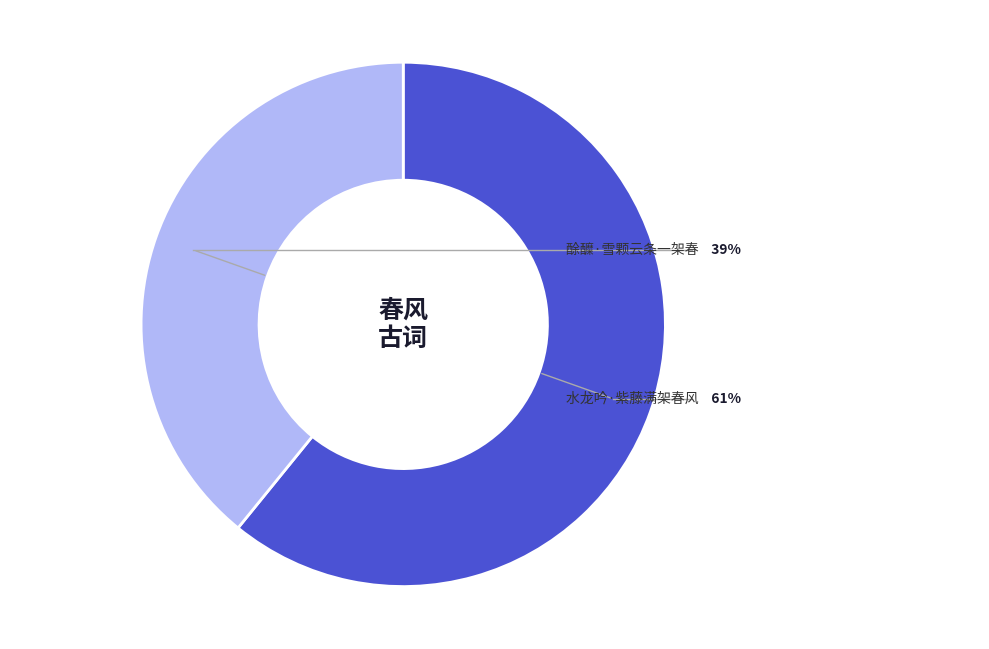

What is the largest slice in the pie chart?

水龙吟·紫藤满架春风